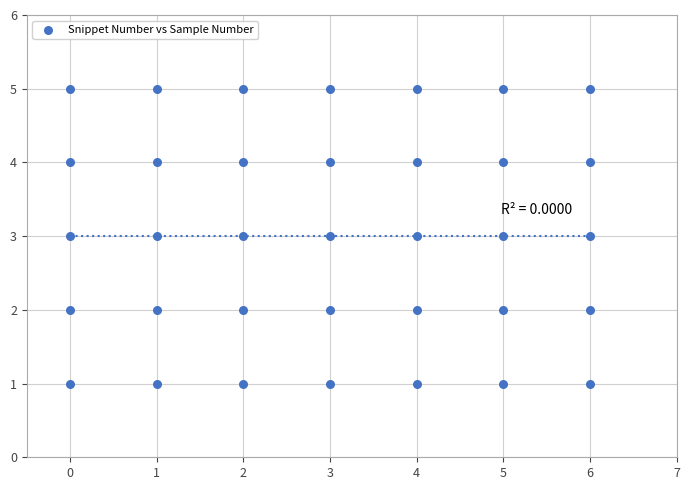

What is the range of X values (max minus min)?

6